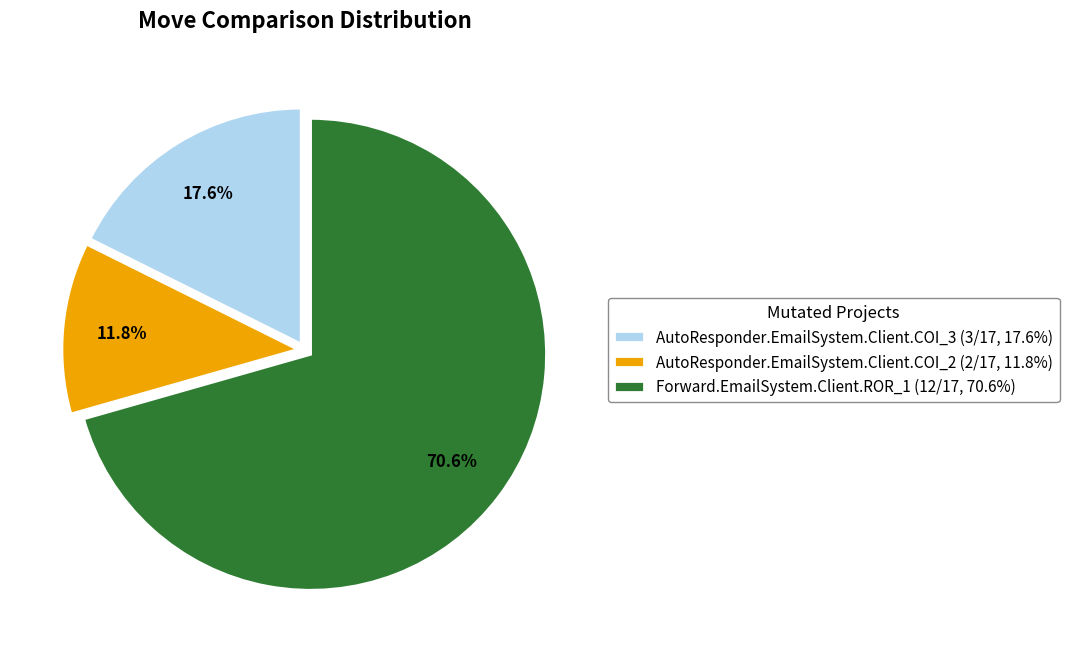

Combined, what portion of the pie is Forward.EmailSystem.Client.ROR_1 and AutoResponder.EmailSystem.Client.COI_3?

88.2%